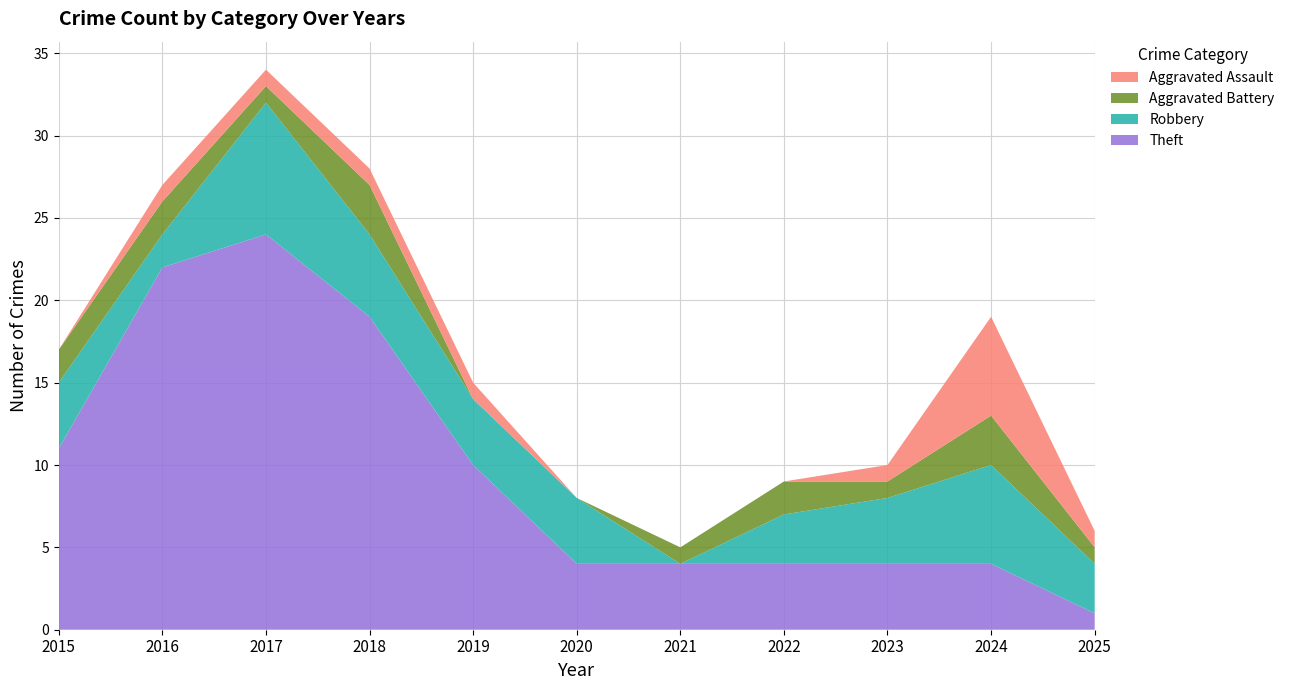

Reading left to right, list all the values displayed in this chart.

Aggravated Assault: 2015=0	2016=1	2017=1	2018=1	2019=1	2020=0	2021=0	2022=0	2023=1	2024=6	2025=1
Aggravated Battery: 2015=2	2016=2	2017=1	2018=3	2019=0	2020=0	2021=1	2022=2	2023=1	2024=3	2025=1
Robbery: 2015=4	2016=2	2017=8	2018=5	2019=4	2020=4	2021=0	2022=3	2023=4	2024=6	2025=3
Theft: 2015=11	2016=22	2017=24	2018=19	2019=10	2020=4	2021=4	2022=4	2023=4	2024=4	2025=1